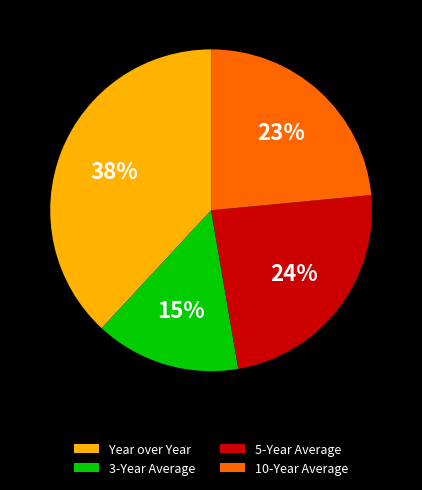

Approximately how many times larger is the value at 3-Year Average compared to Year over Year?

0.4